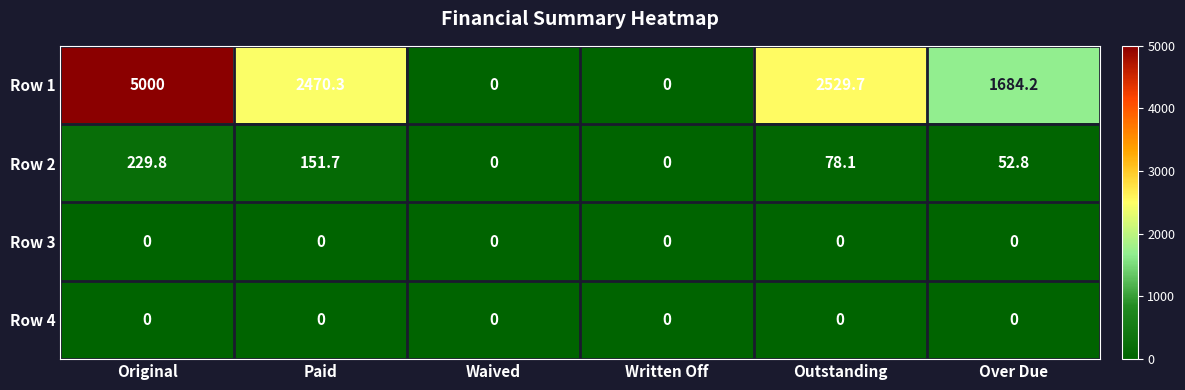

True or false: Row 4 has a value of 0.0 at Waived.

True